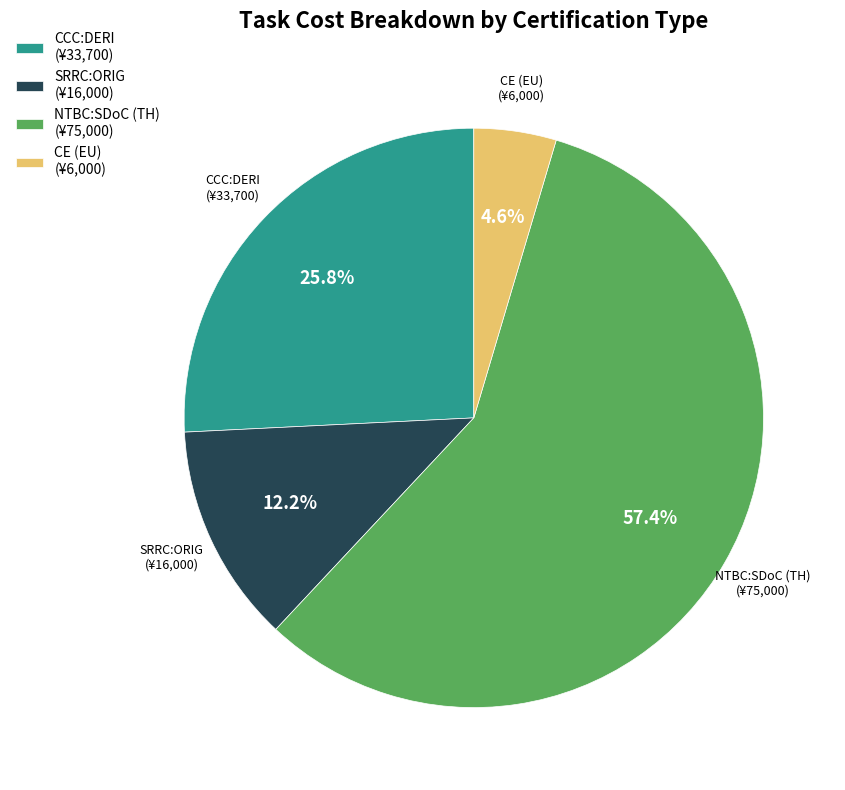

What is the largest slice in the pie chart?

NTBC:SDoC (TH) (¥75,000)